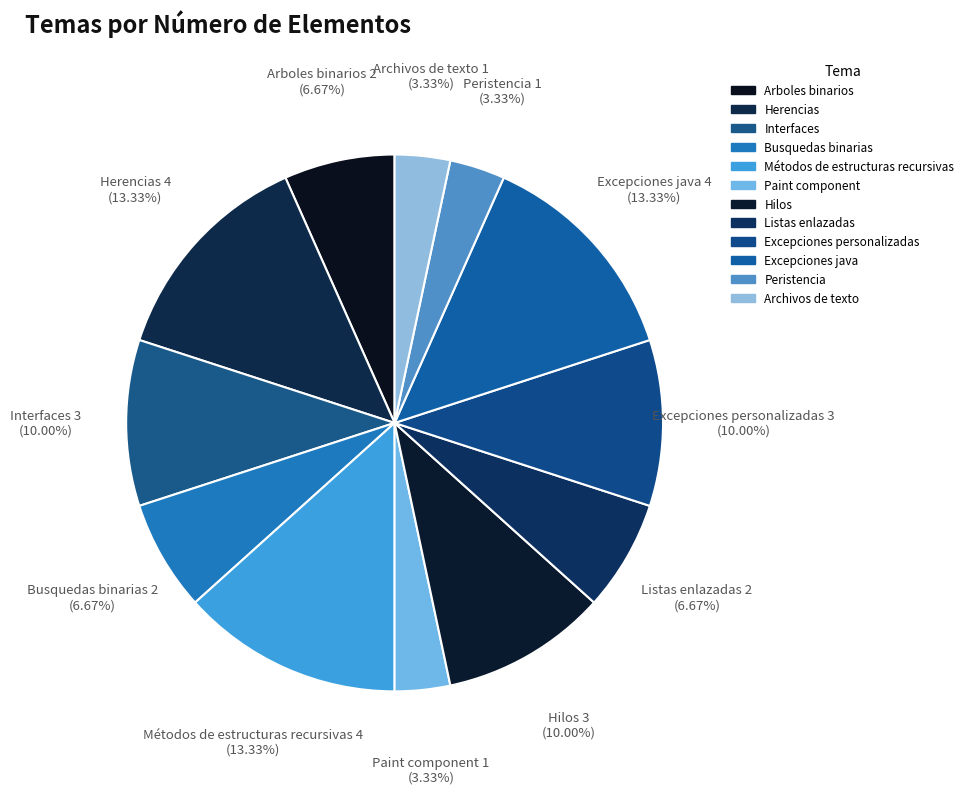

True or false: Arboles binarios accounts for 7% of the total.

True